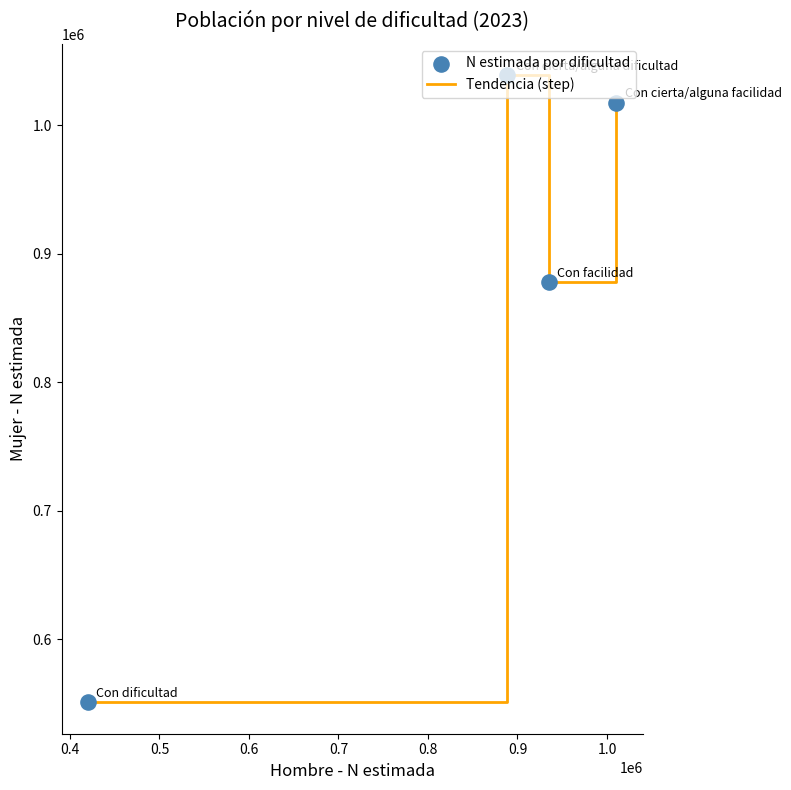

What is the maximum value shown in the chart?

1039004